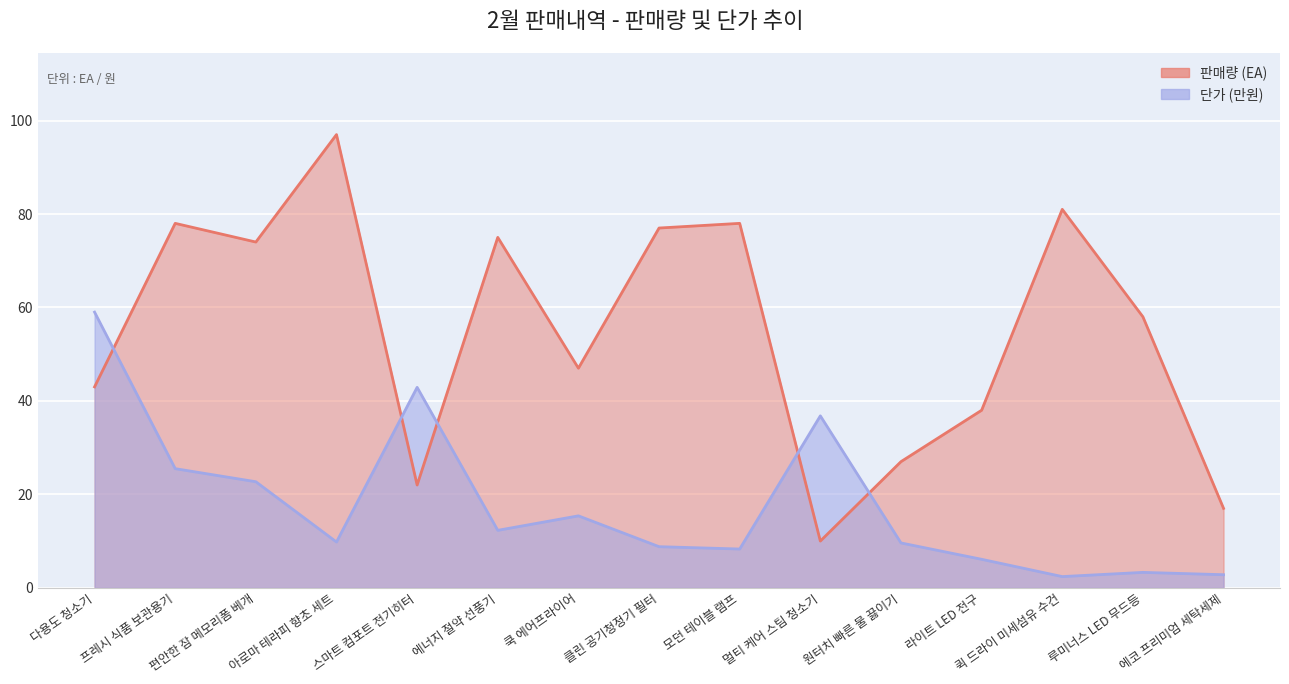

What is the minimum value shown in the chart?

2.4